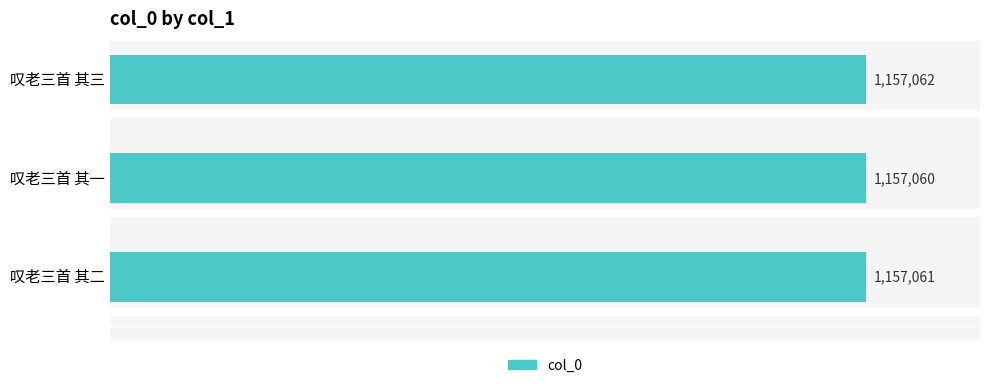

Are the bars horizontal?

Yes